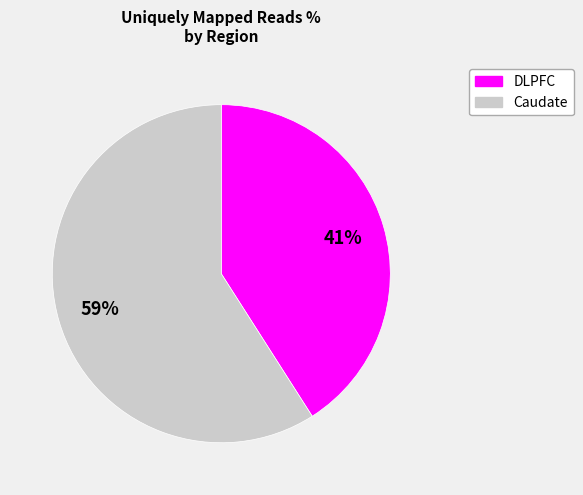

Does any single category account for the majority?

Yes